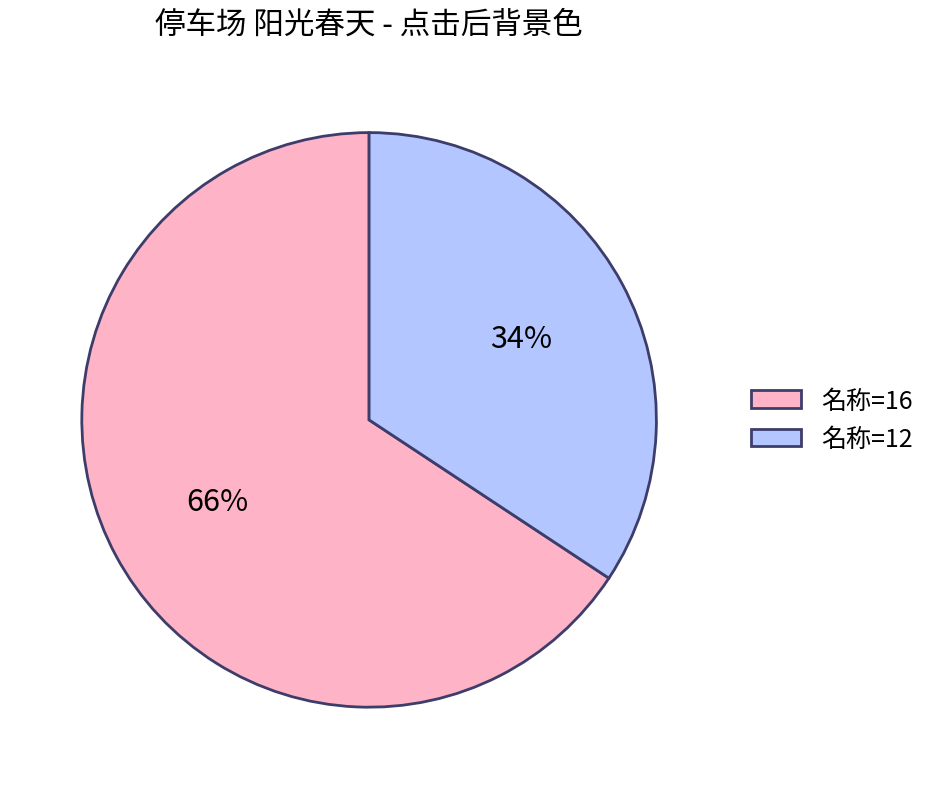

To the nearest percent, what is the combined percentage of 名称=12 and 名称=16?

100%